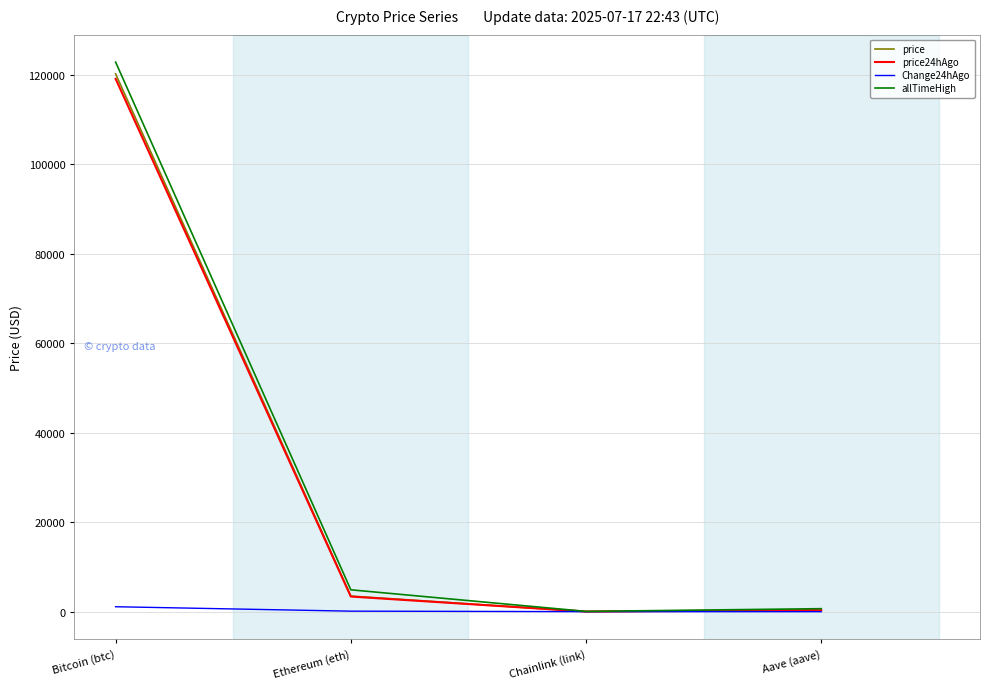

What is the maximum value shown in the chart?

122838.0